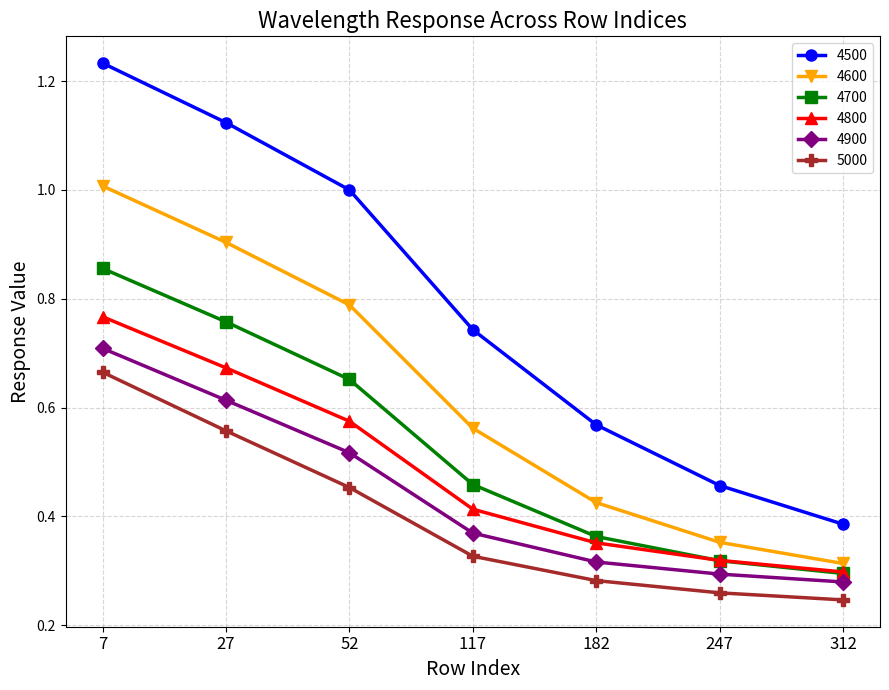

Where is 4800 nearest to the value 0?

312